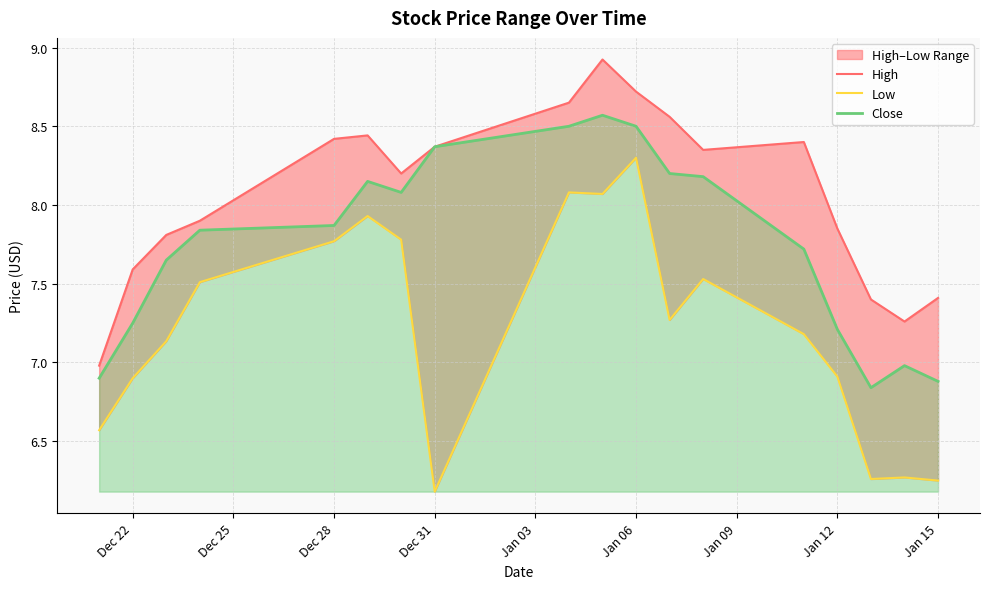

The value of High at Dec 28 is 13.4. True or false?

False